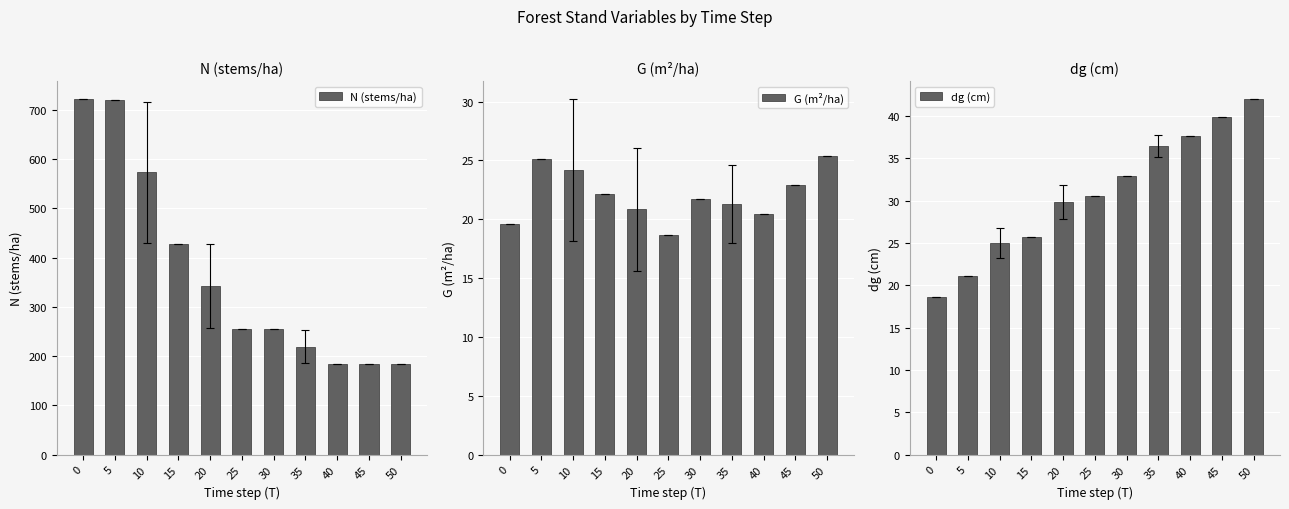

What value does the G (m²/ha) series have at 25?

18.7